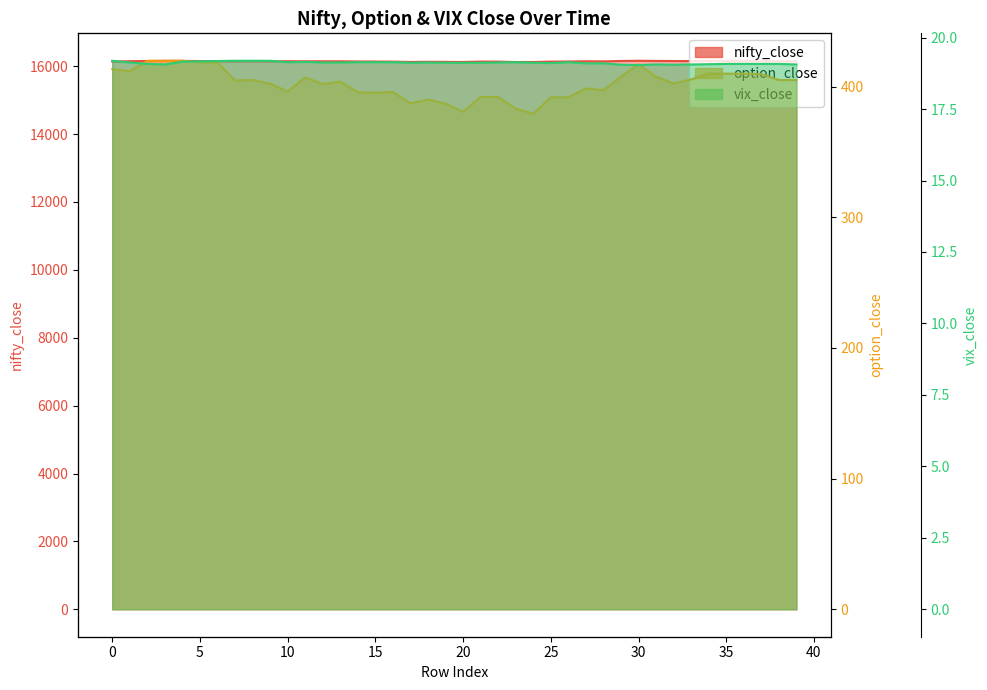

List the labels in order of option_close value, smallest first.

24, 20, 23, 19, 17, 18, 25, 26, 21, 22, 15, 14, 16, 10, 28, 27, 12, 9, 32, 13, 7, 38, 39, 8, 33, 11, 31, 29, 37, 34, 35, 36, 1, 0, 30, 5, 6, 2, 3, 4